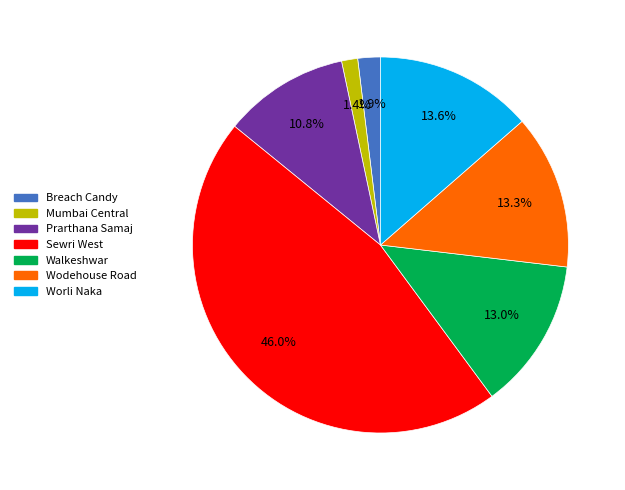

Does any single category account for the majority?

No